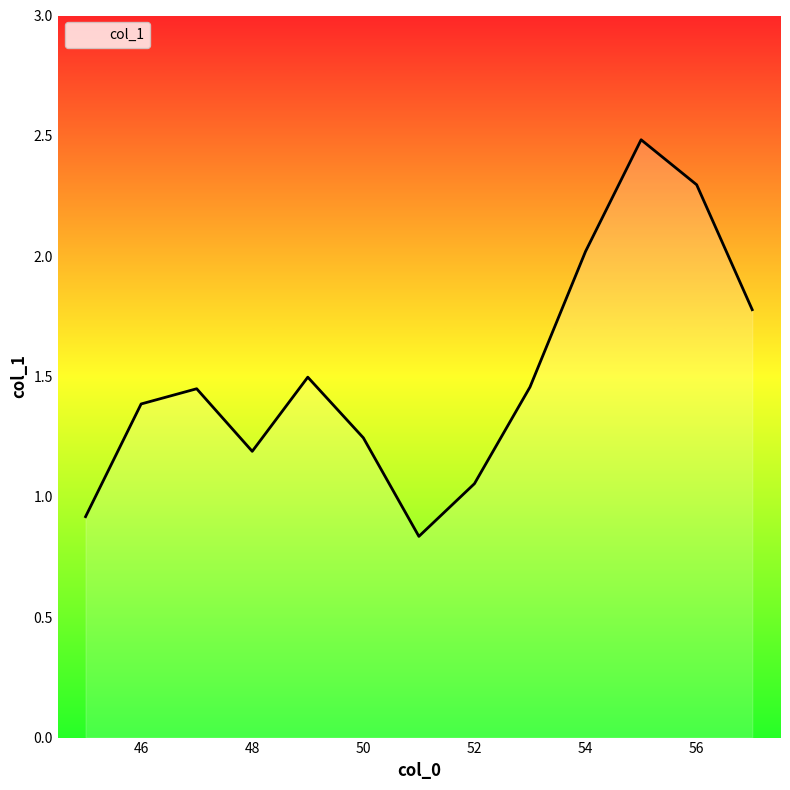

How many lines are shown in the chart?

1